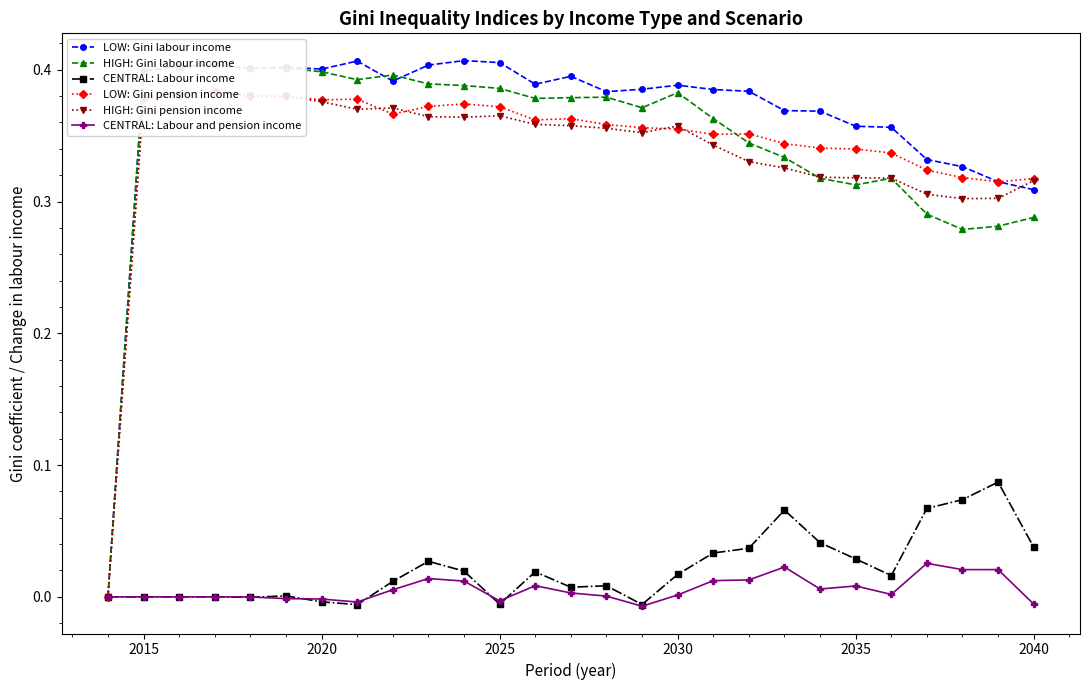

True or false: CENTRAL: Labour income has more than 1 interior local peaks.

True